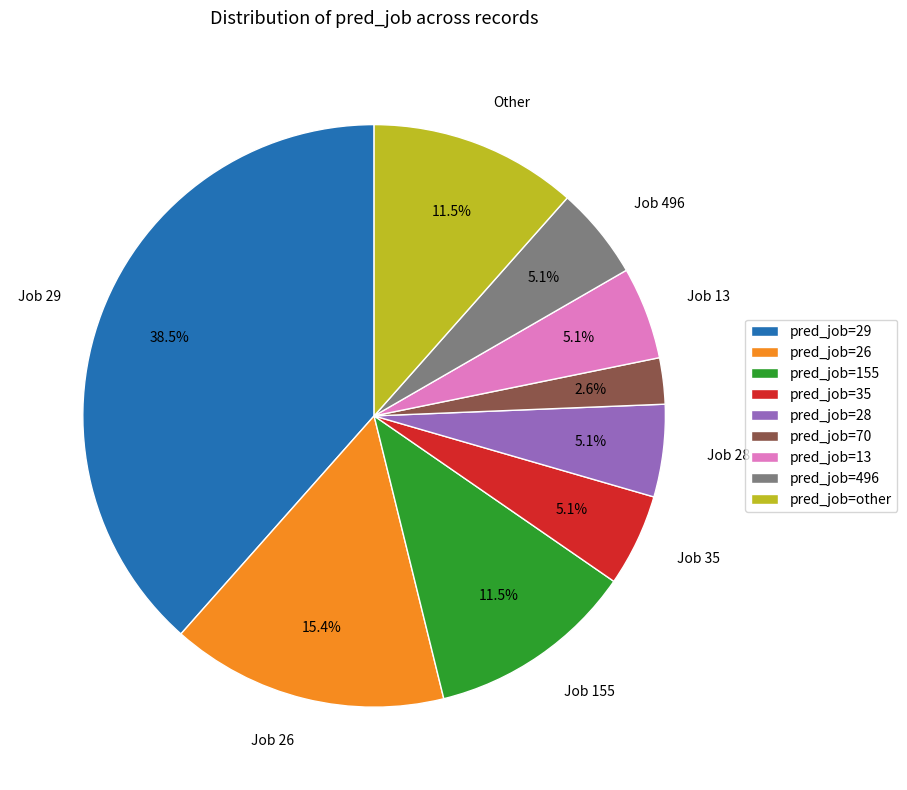

To the nearest percent, what is the average slice percentage?

11%